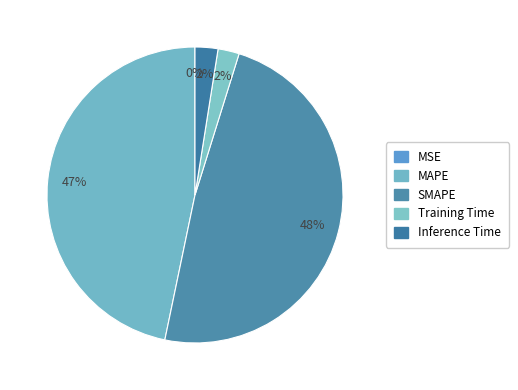

What percentage do MAPE and SMAPE together represent?

95.2%